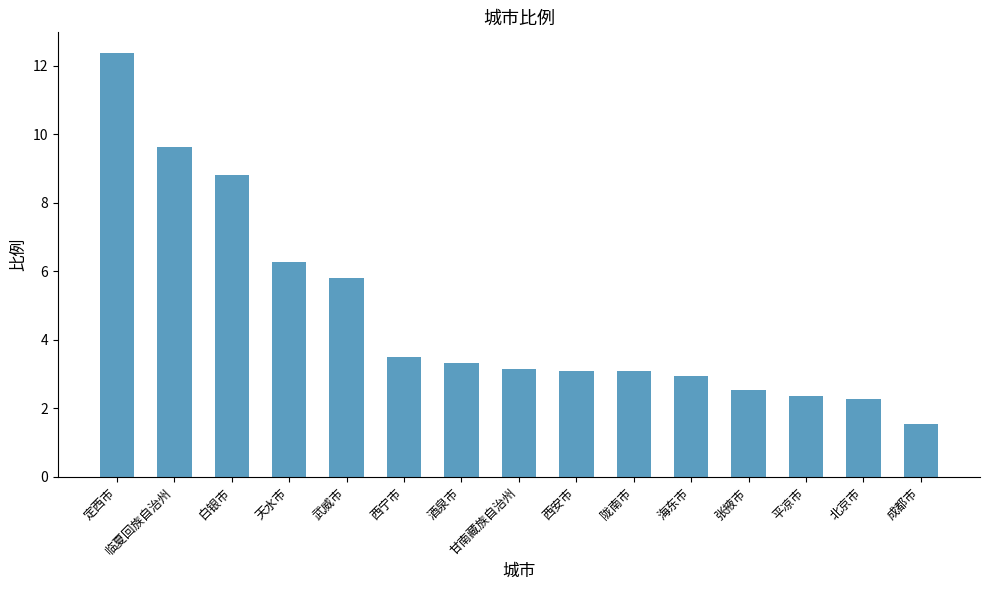

How many series are shown in this chart?

1